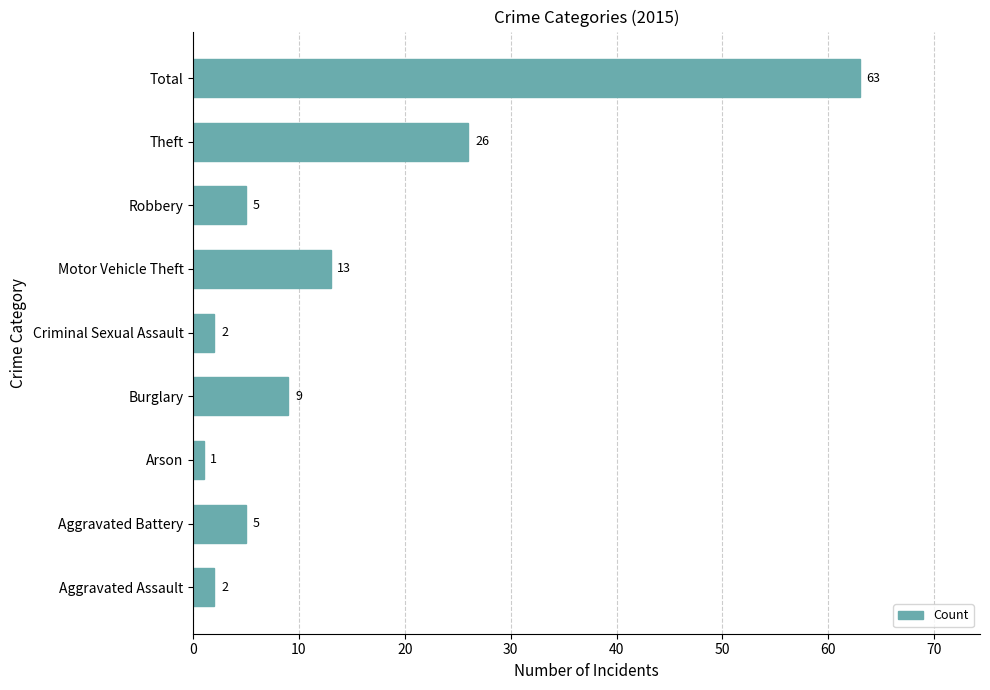

What is the sum of the values at Aggravated Battery and Criminal Sexual Assault?

7